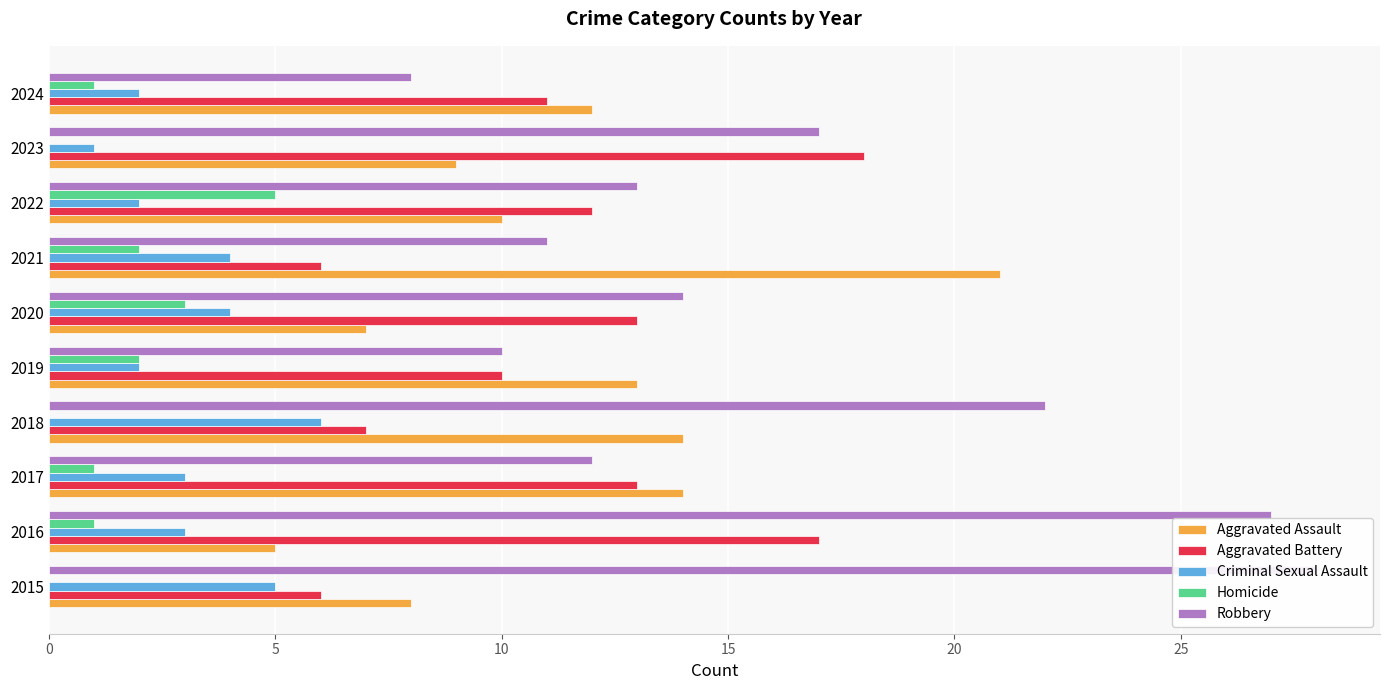

Which series changed the most between 2022 and 2023?

Aggravated Battery